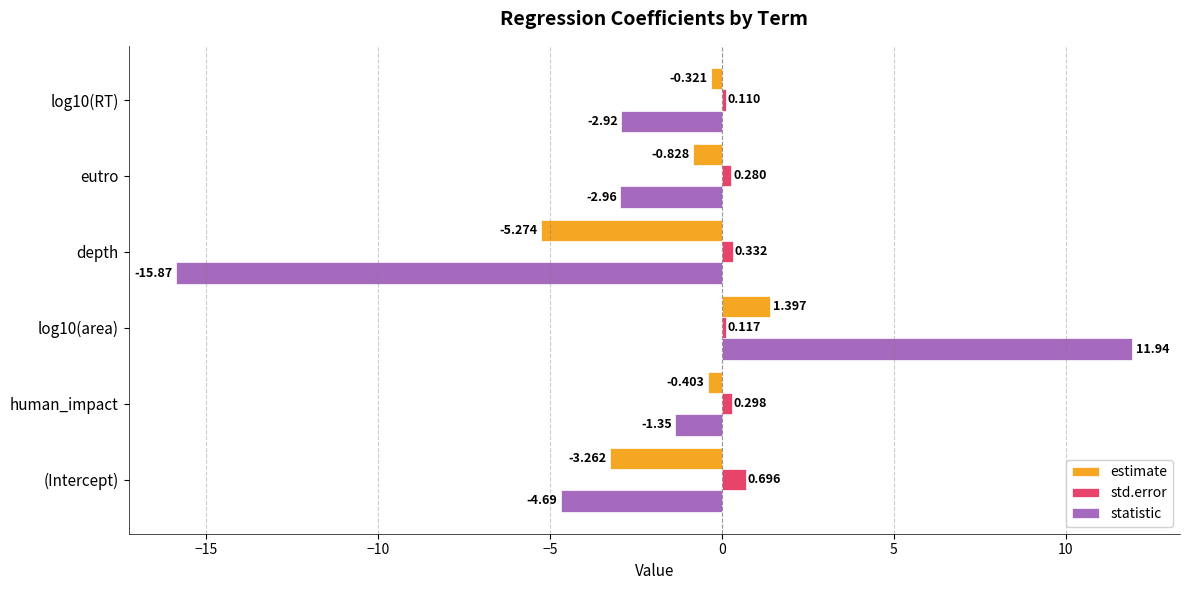

At which label is estimate closest to -1?

eutro